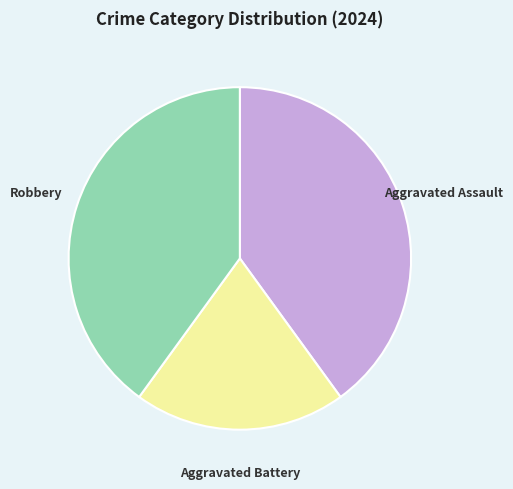

Is there a majority slice in this chart?

No